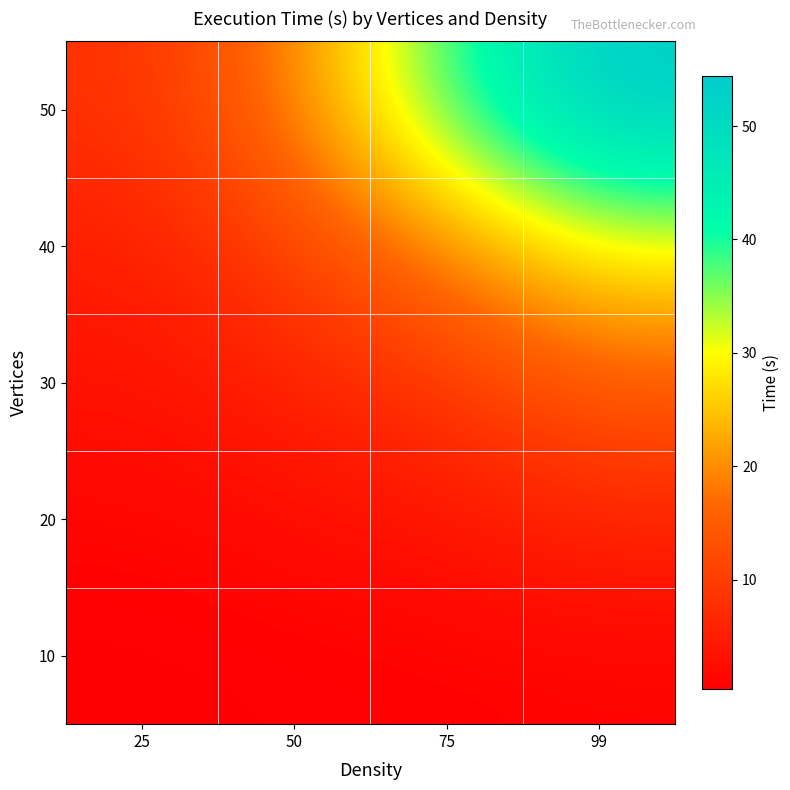

What is the spread (max minus min) of values at 50?

18.5